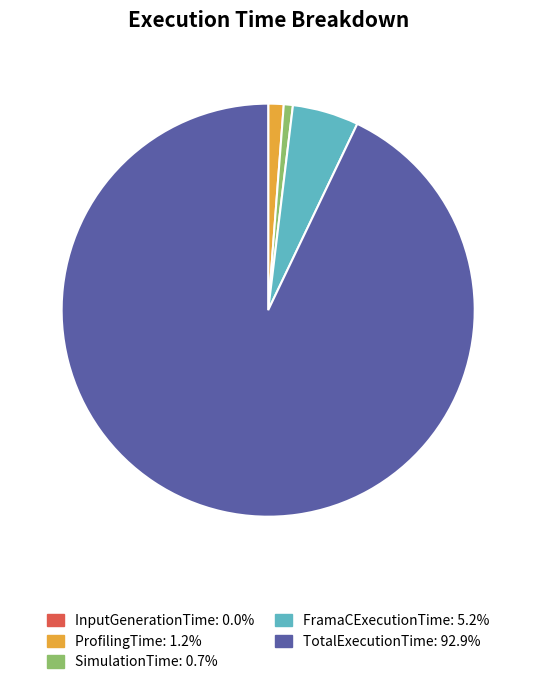

What is the majority slice?

TotalExecutionTime